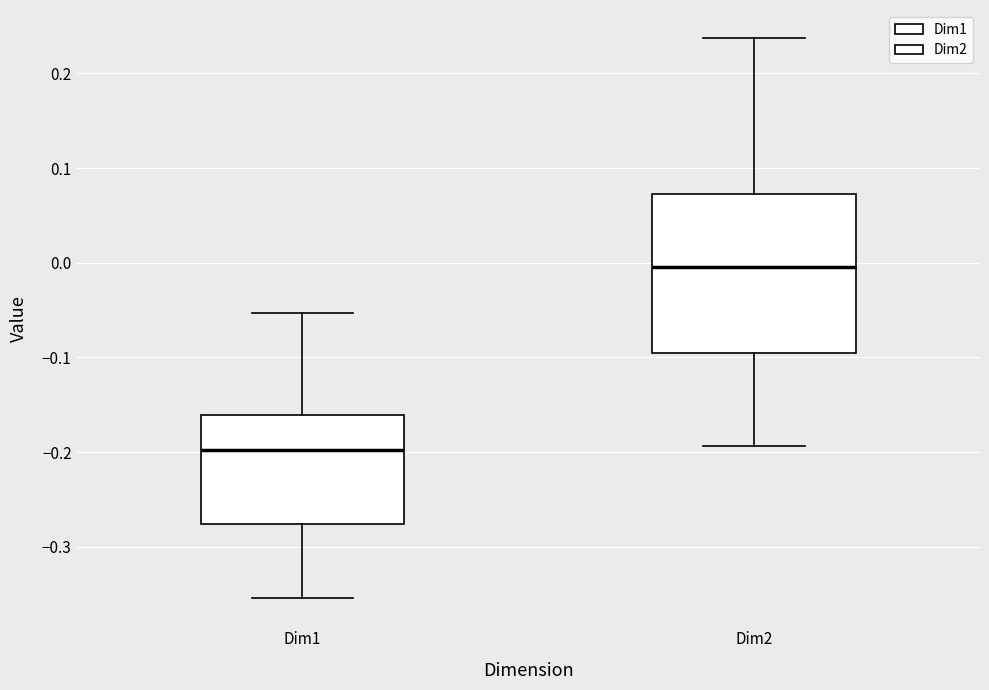

Reading left to right, transcribe this box plot: for each box, give where its median line is, the range the box spans, and where its two whiskers end, as read against the y-axis. The values are not printed on the chart, so give them approximately, as read against the axis.

Dim1: median -0.20, box -0.28 to -0.16, whiskers -0.35 to -0.05
Dim2: median 0.00, box -0.10 to 0.07, whiskers -0.19 to 0.24